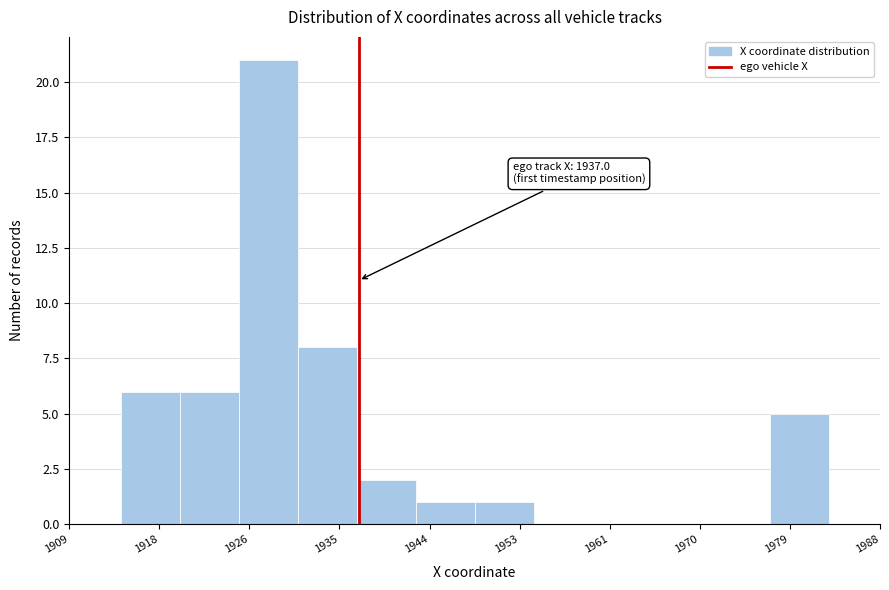

Over which range of the x-axis is the bar tallest?

1925 to 1931